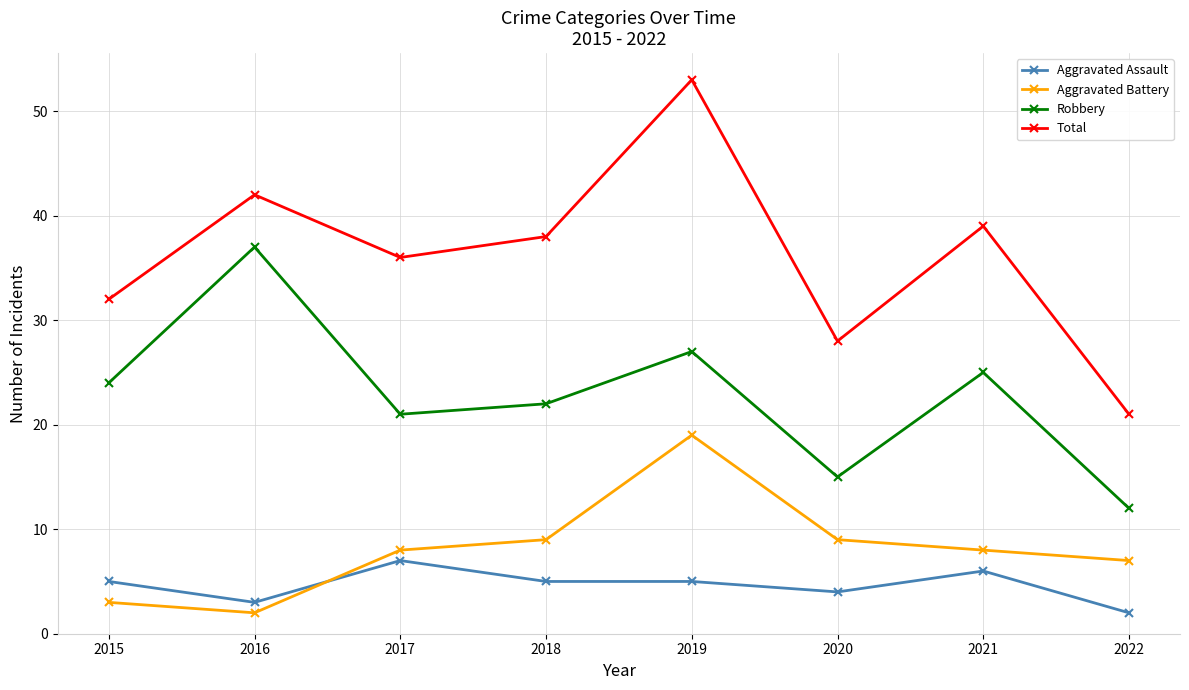

Reading left to right, transcribe all the data shown in this chart.

Aggravated Assault: 5	3	7	5	5	4	6	2
Aggravated Battery: 3	2	8	9	19	9	8	7
Robbery: 24	37	21	22	27	15	25	12
Total: 32	42	36	38	53	28	39	21